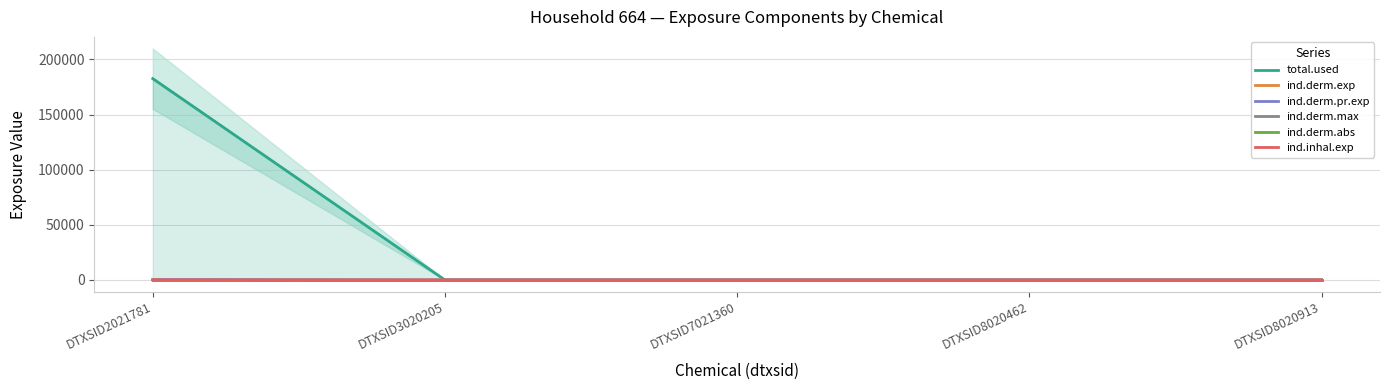

Which series has the largest total across all categories?

total.used